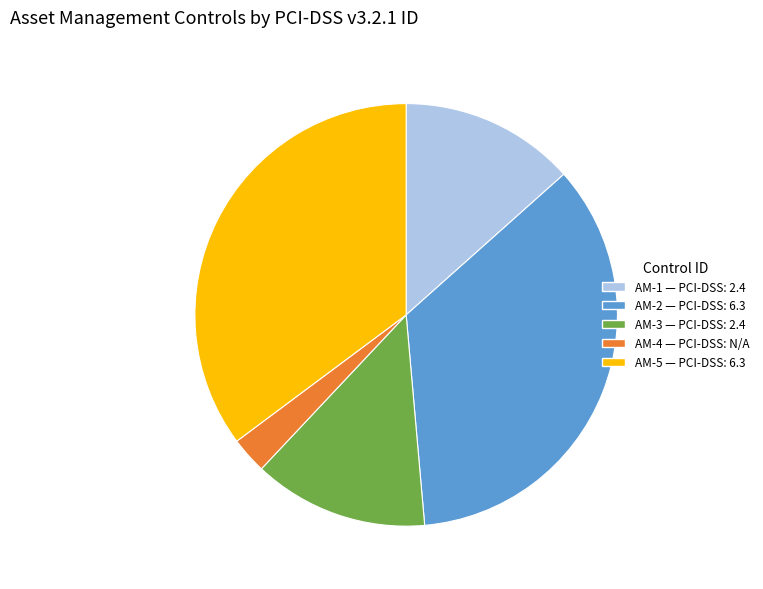

The AM-4 slice represents 11% of the pie. True or false?

False